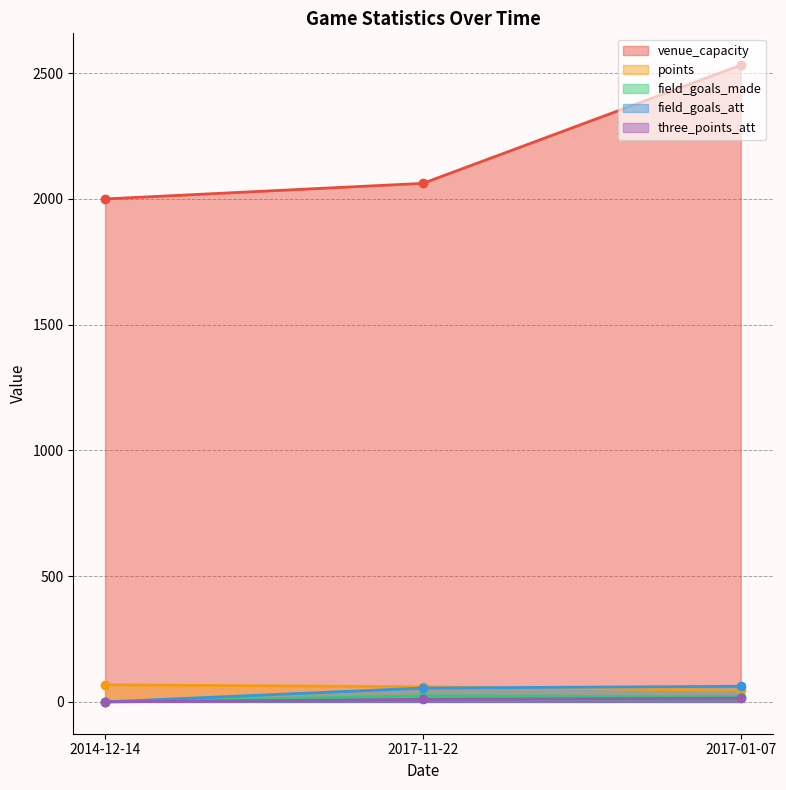

What position from the left is 2017-11-22?

2